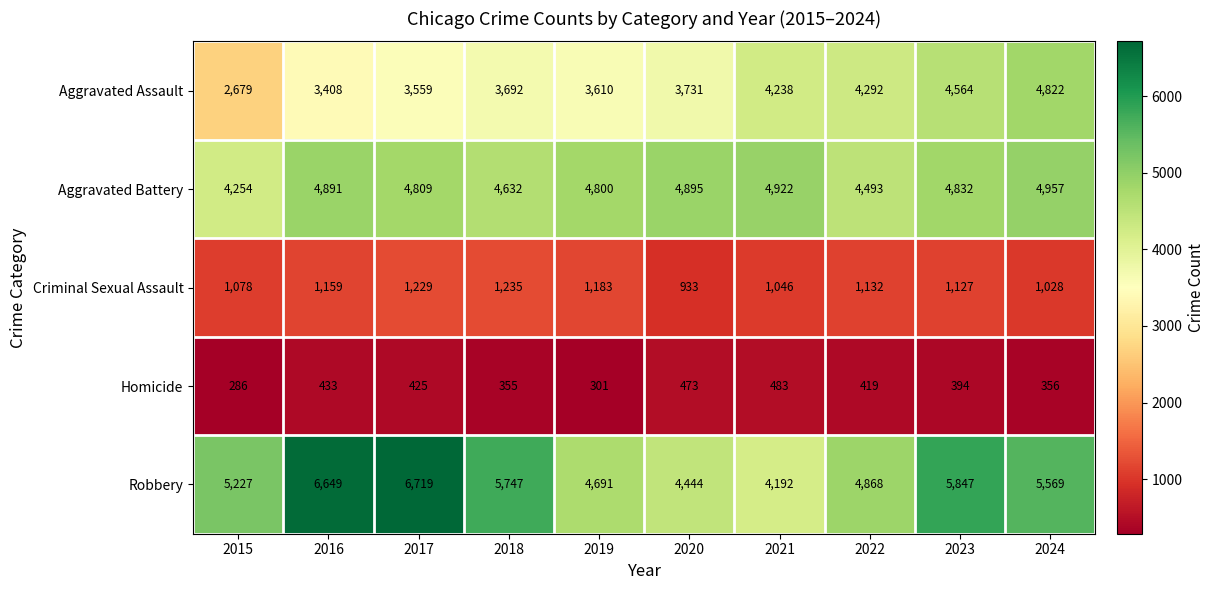

What is the difference between the highest and lowest values at 2021?

4439